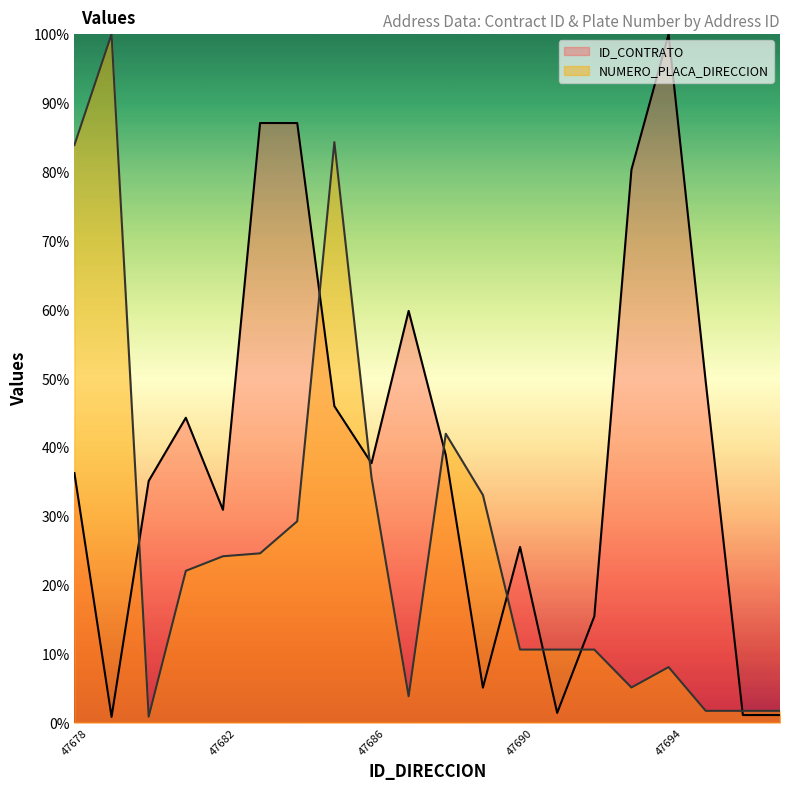

What is the difference between the NUMERO_PLACA_DIRECCION values at 47689 and 47678?

50.8